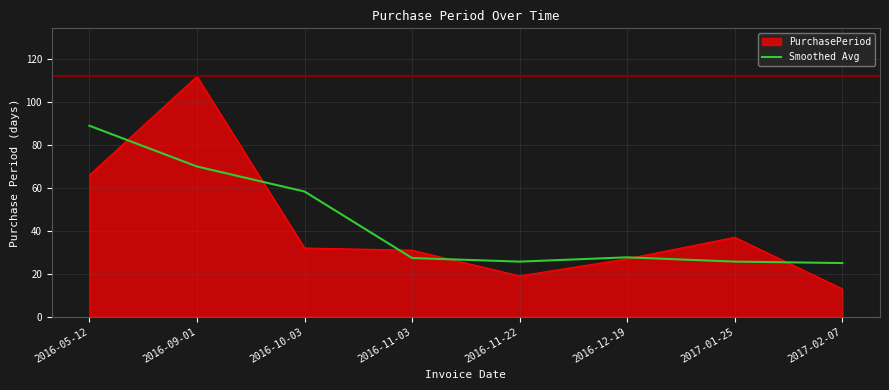

What position from the right is 2016-10-03?

6